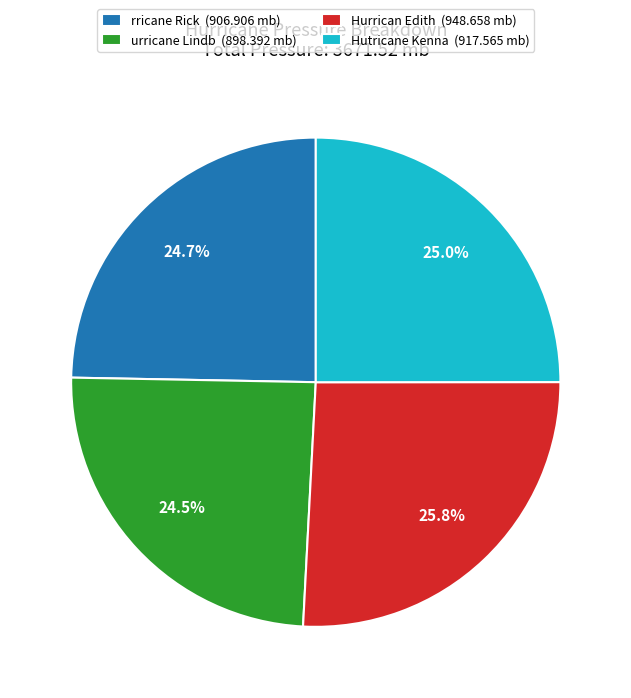

Is urricane Lindb (898.392 mb) the majority of the pie?

No